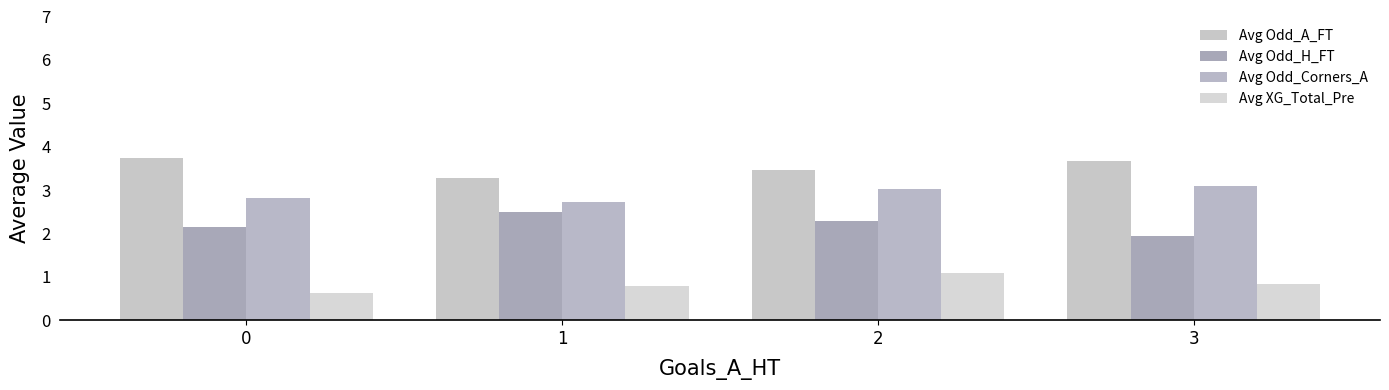

Count the number of categories in the chart.

4